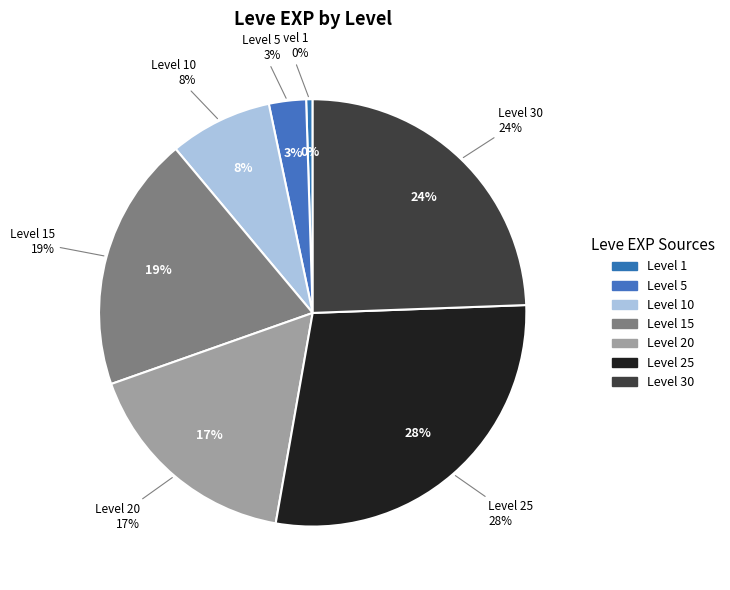

What is the total percentage of Level 25 and Level 15?

47.7%